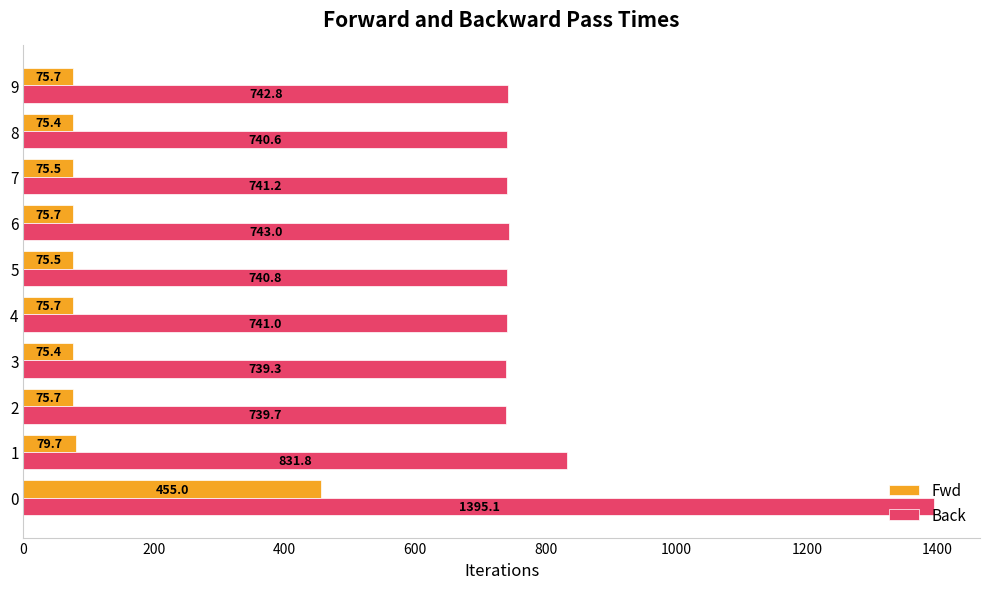

At which label does Fwd reach its minimum?

3